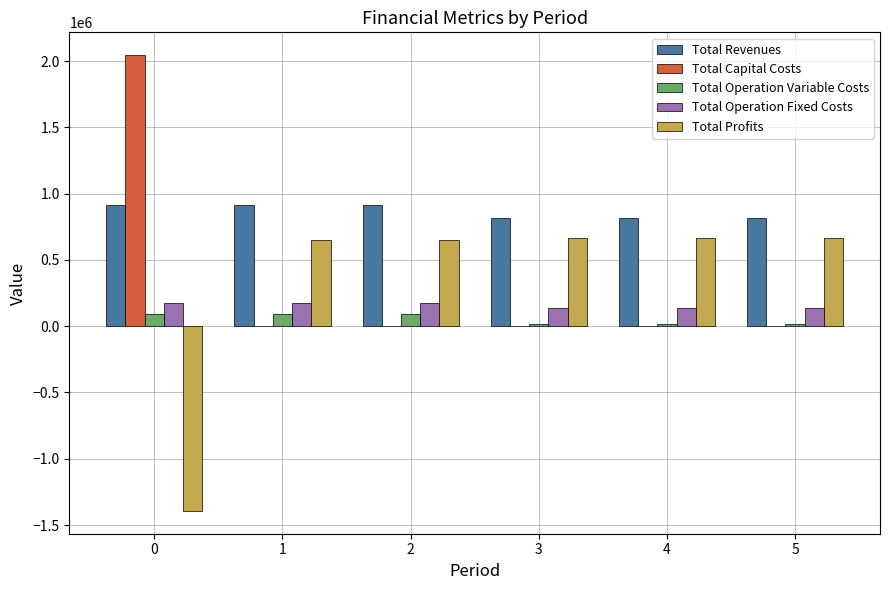

Count the number of categories in the chart.

6